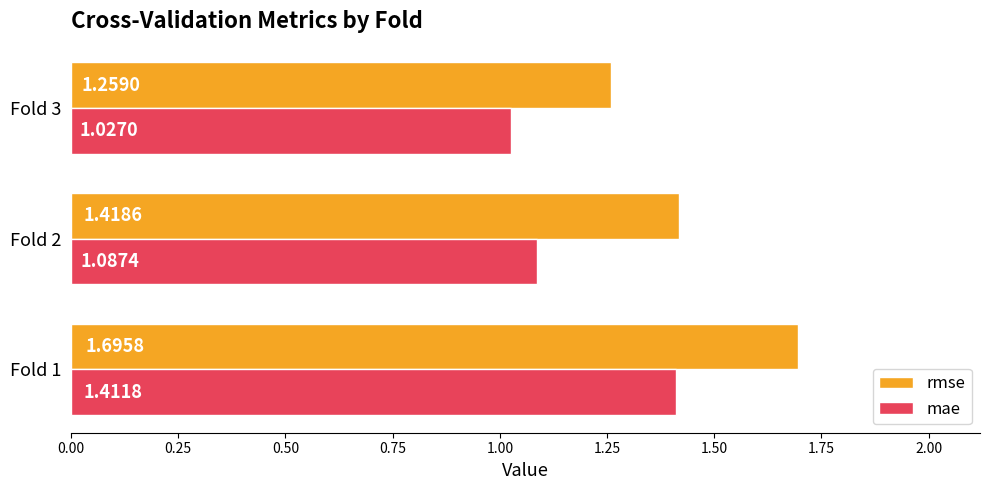

Which series has the largest total across all categories?

rmse